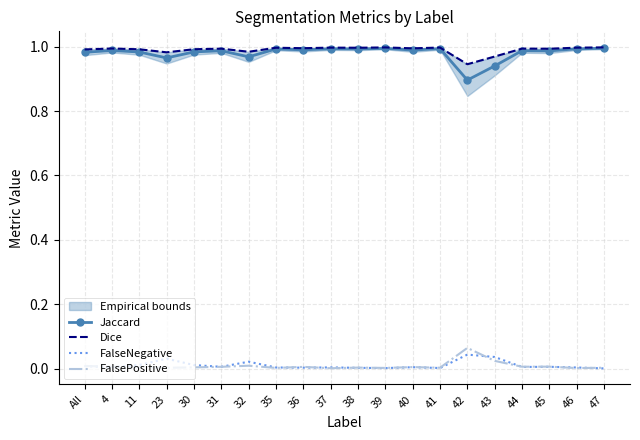

Between which two adjacent categories do FalsePositive and FalseNegative first intersect?

4 and 11